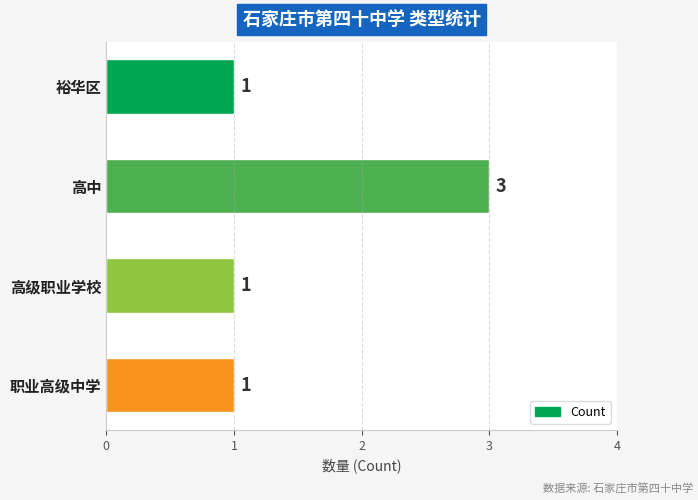

Between 高级职业学校 and 高中, which is larger?

高中